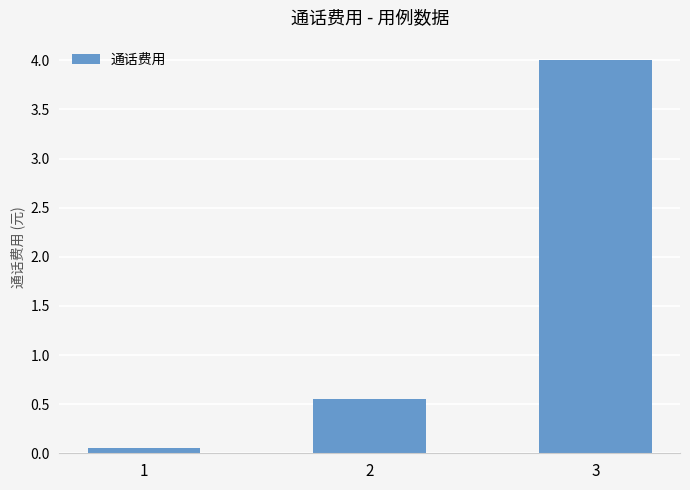

Which has a higher value, 3 or 2?

3